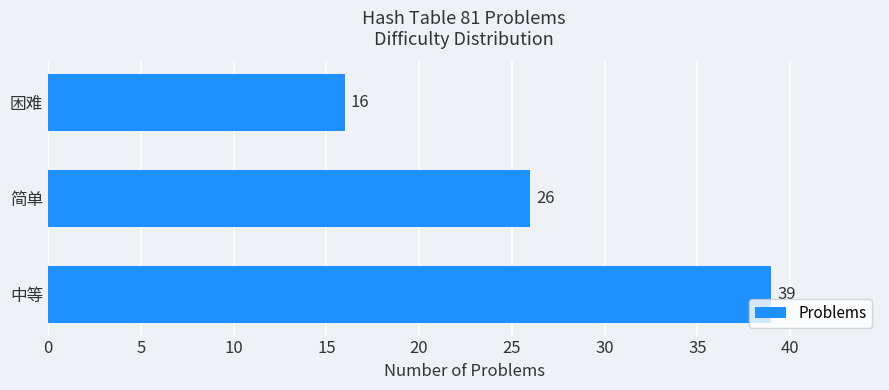

The value at 简单 is 11. True or false?

False